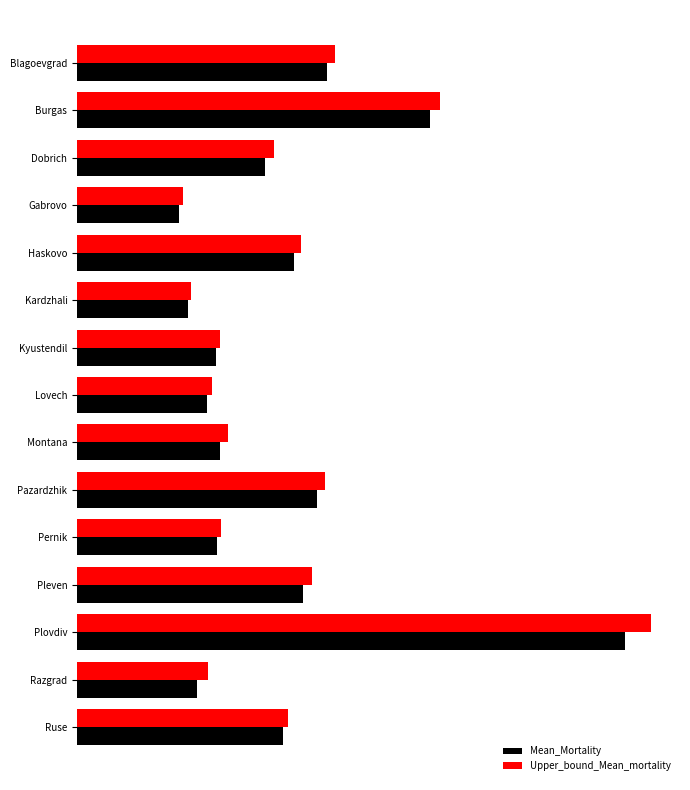

Which series has the largest total across all categories?

Upper_bound_Mean_mortality